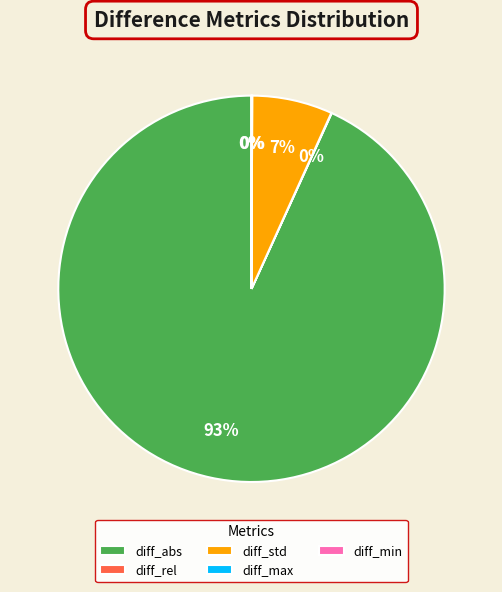

True or false: diff_std accounts for 1% of the total.

False